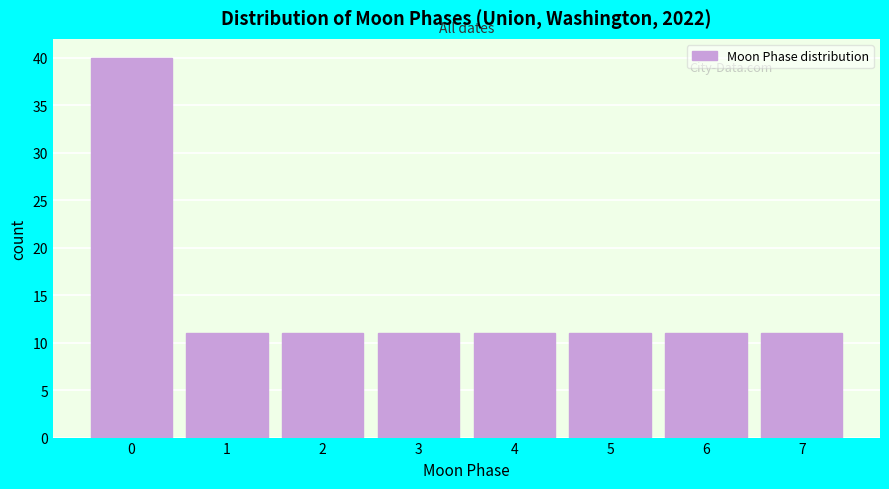

Reading left to right, list all the values displayed in this chart.

40	11	11	11	11	11	11	11